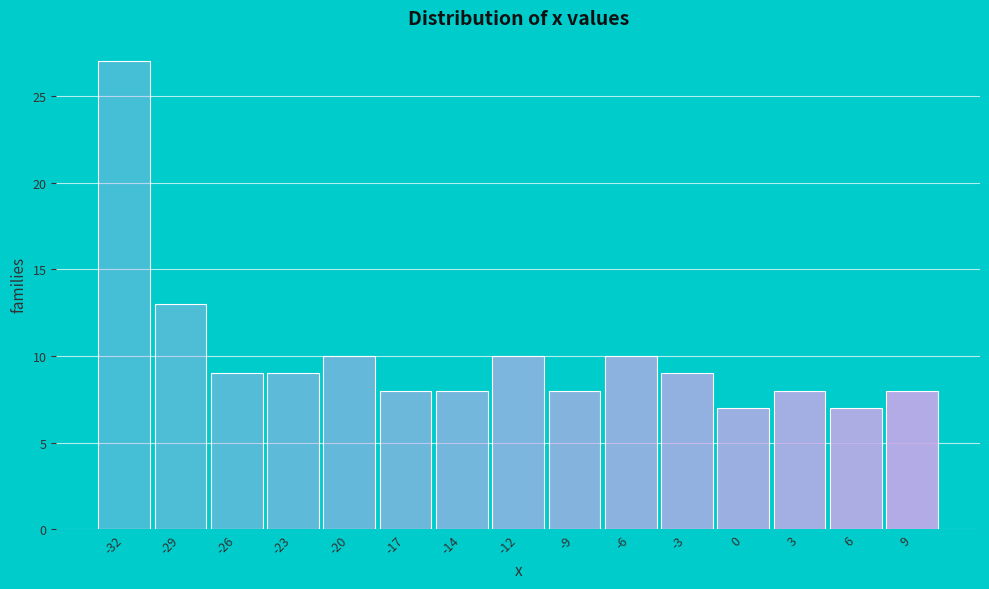

Reading left to right, what are all the values shown in this chart?

27	13	9	9	10	8	8	10	8	10	9	7	8	7	8